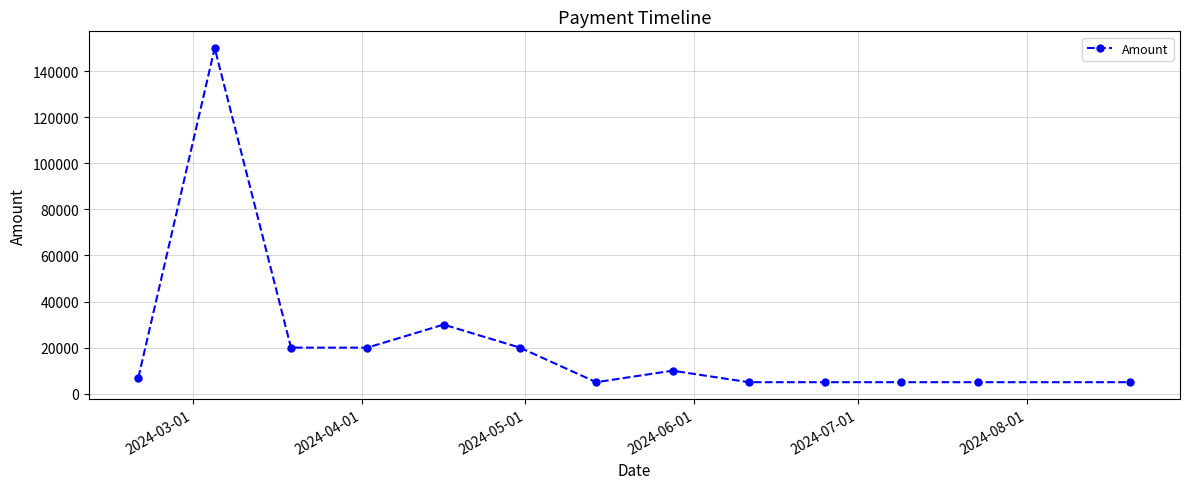

What is the difference between the second highest and second lowest values?

25000